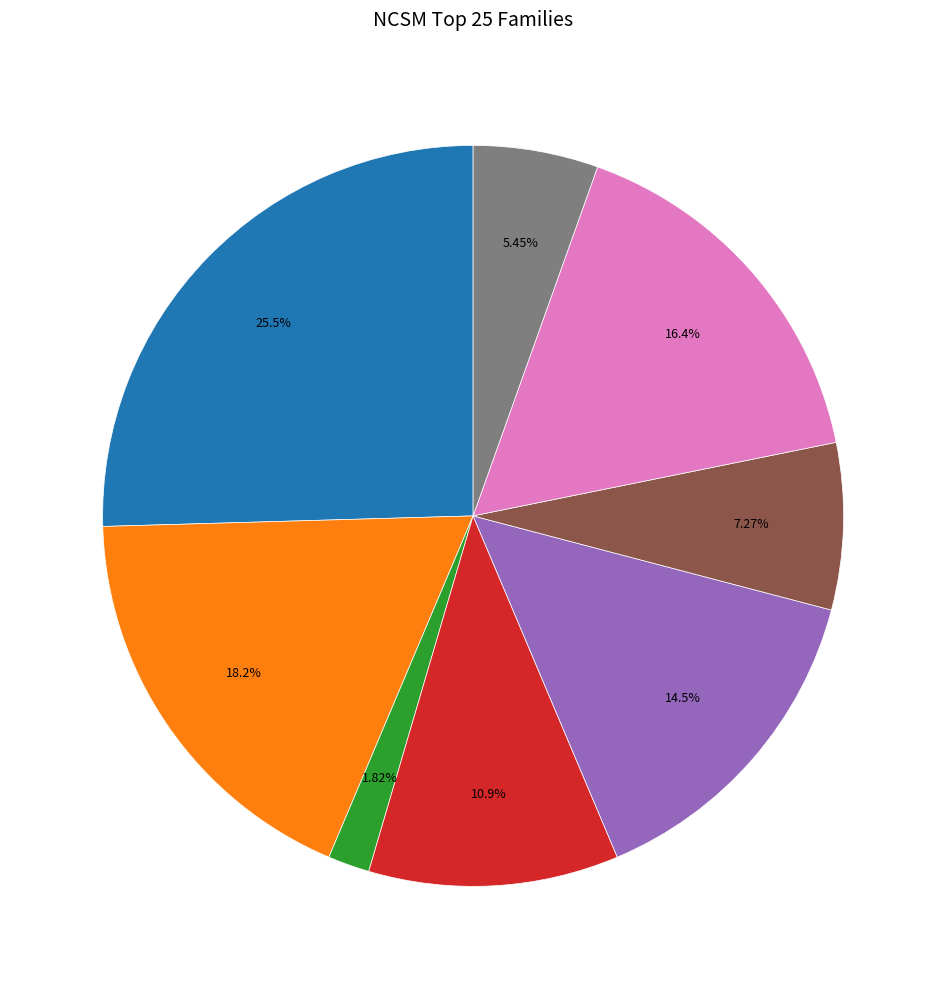

Is there a majority slice in this chart?

No